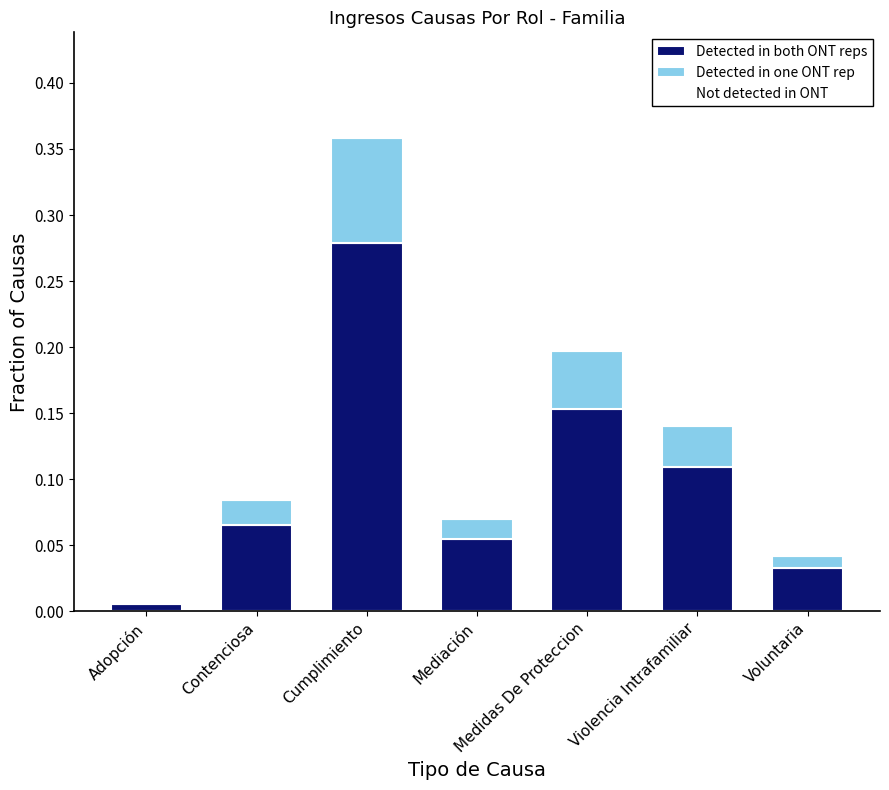

What is the sum of all Detected in both ONT reps values?

0.7